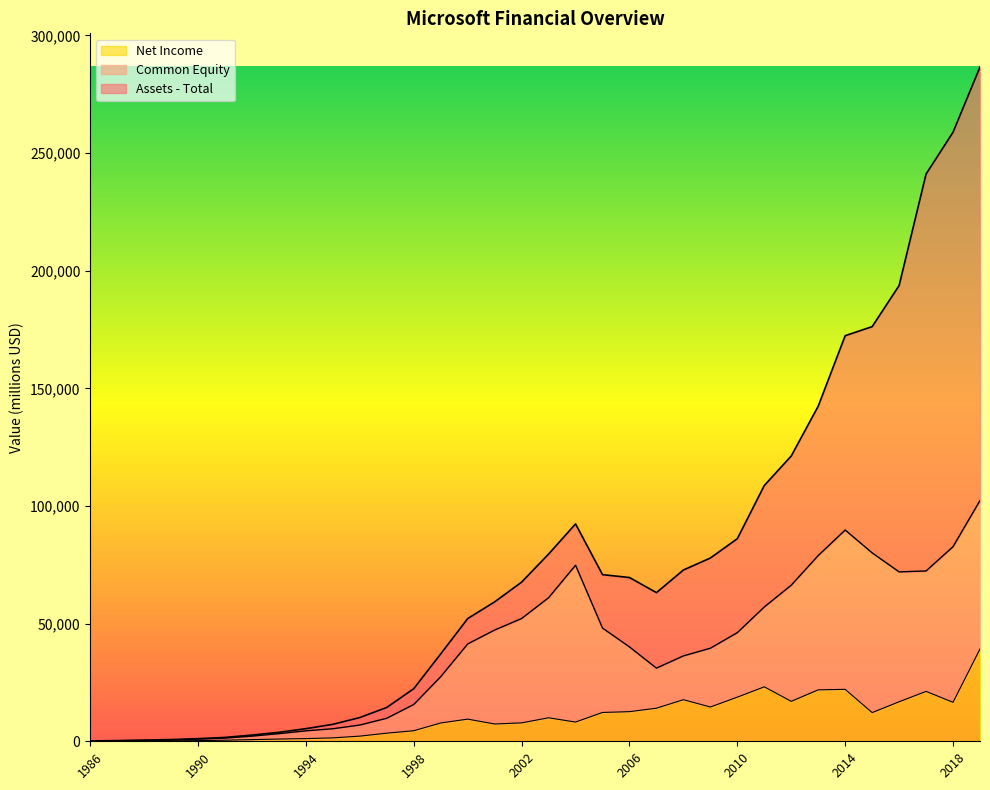

What is the difference between the Net Income values at 2012 and 2007?

2913.0